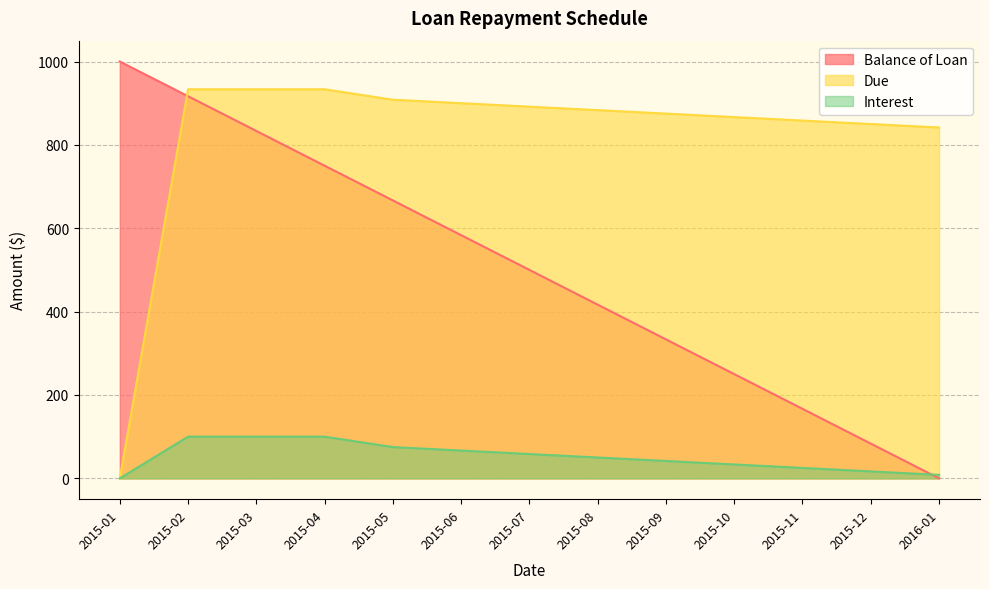

The Interest series shows 75.0 at 2015-05. True or false?

True